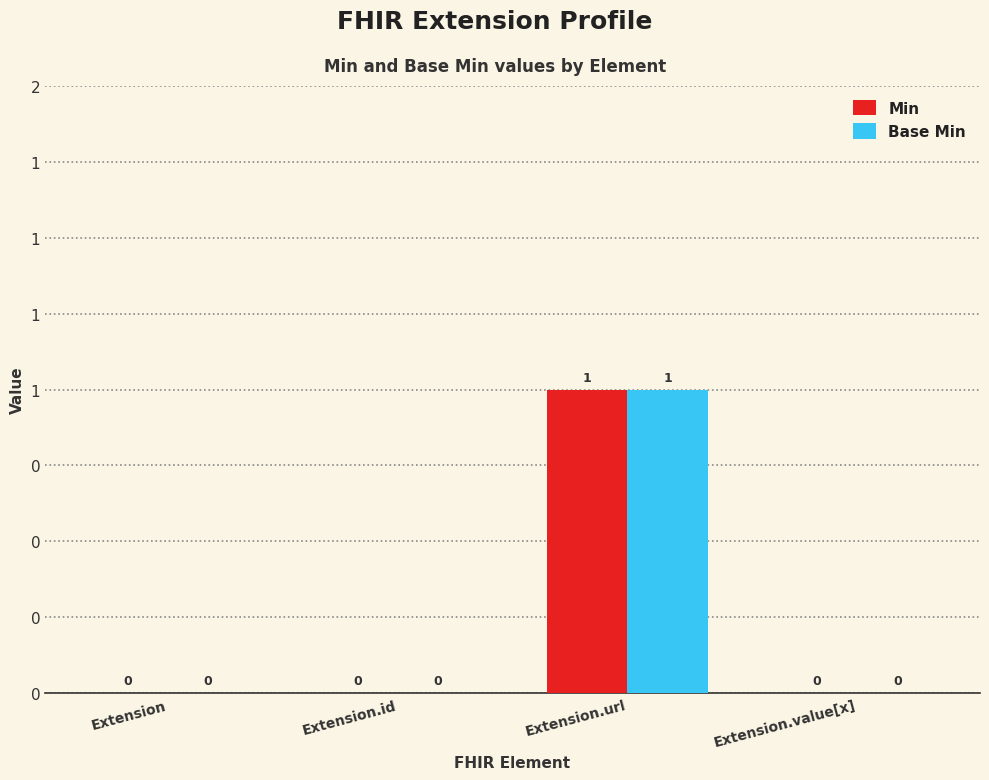

Are the bars grouped side by side (vs. stacked)?

Yes